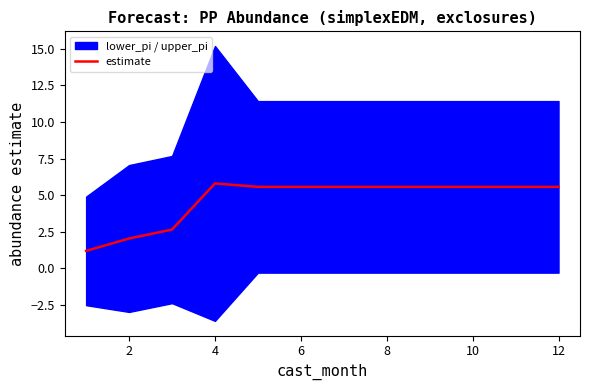

How many interior local peaks (higher than both neighbors) does the data have?

1